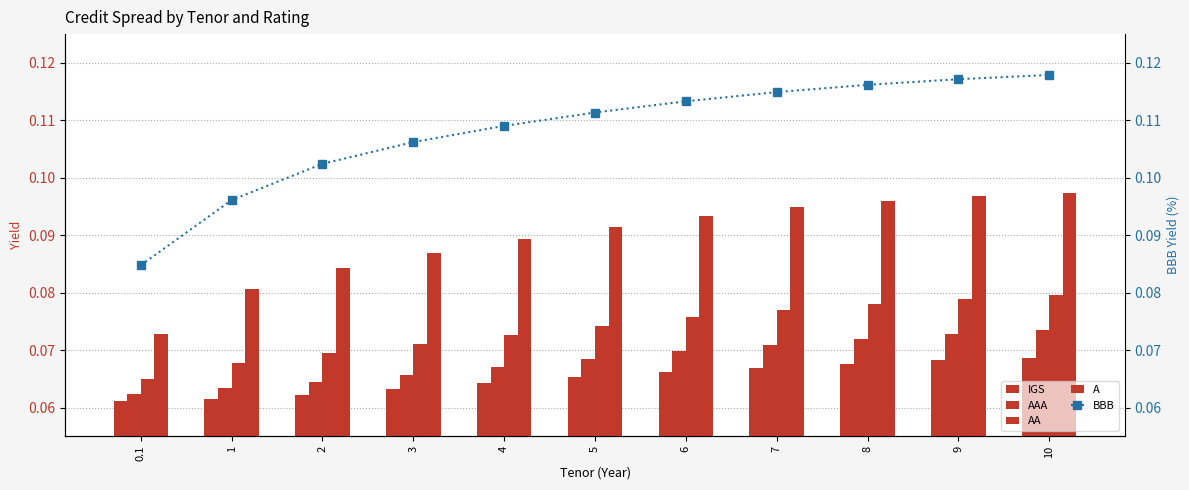

Is the value of BBB at 3 greater than the value of AA at 3?

Yes